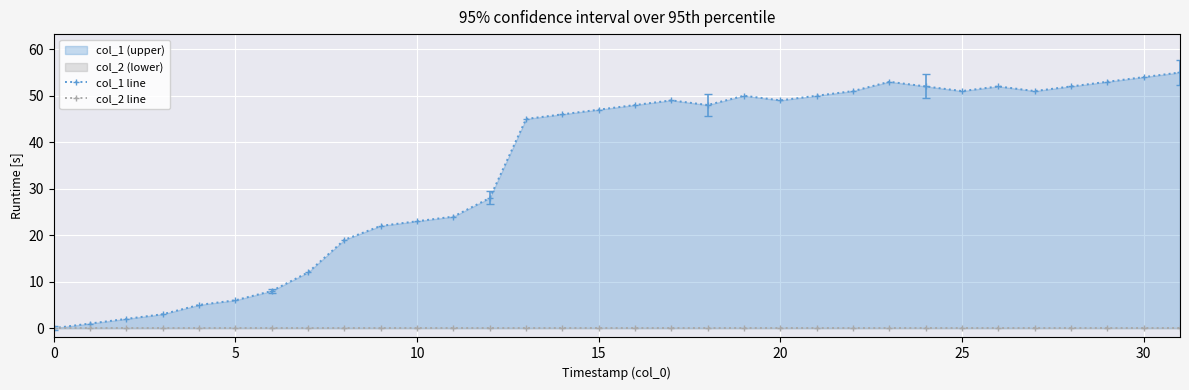

What is the total value across all series at 14?

46